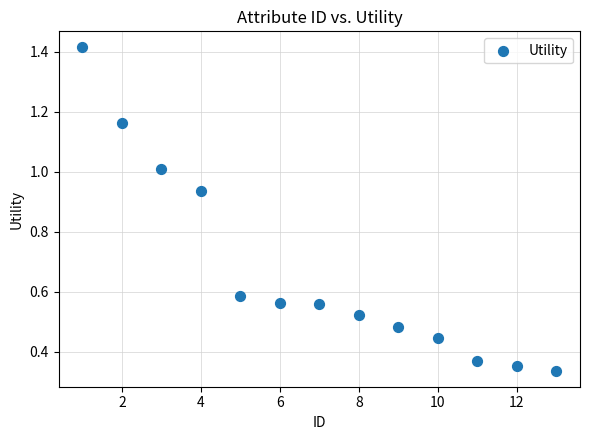

What is the range of X values (max minus min)?

12.0